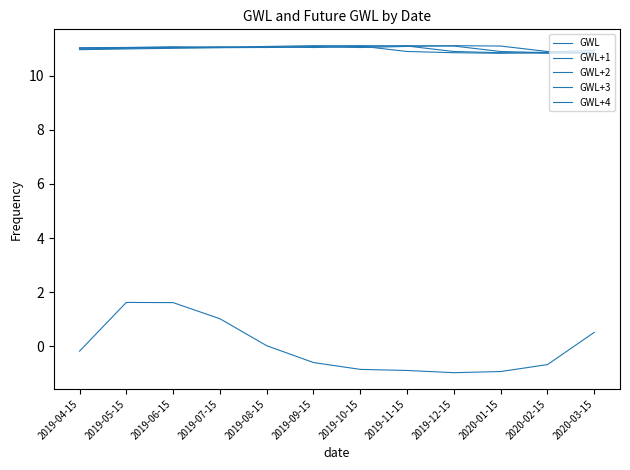

How many lines are shown in the chart?

5